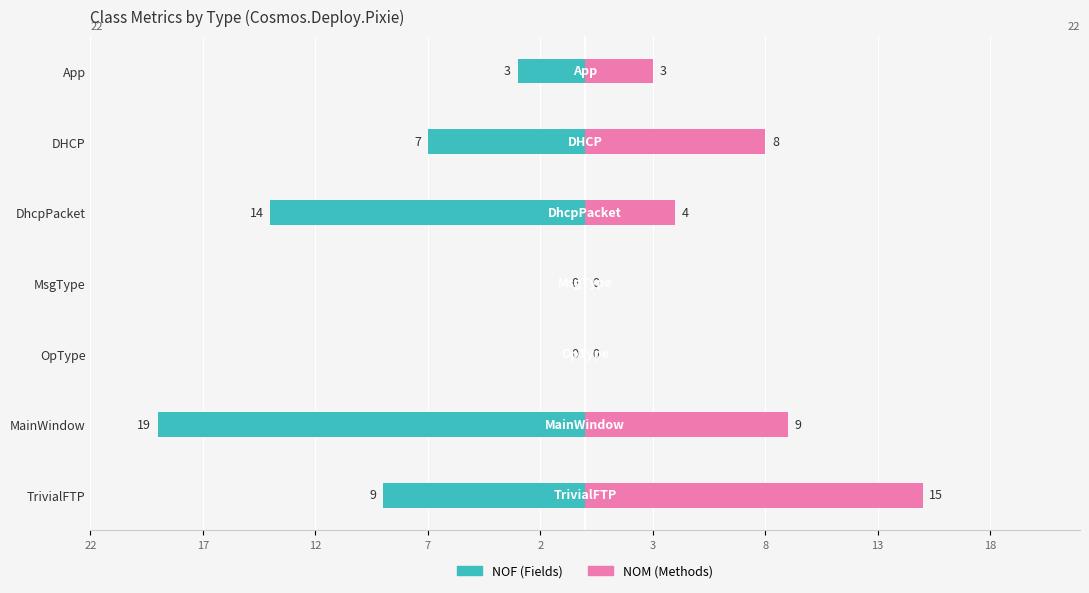

Reading right to left, list all the values displayed in this chart.

NOF: -9	-19	0	0	-14	-7	-3
NOM: 15	9	0	0	4	8	3